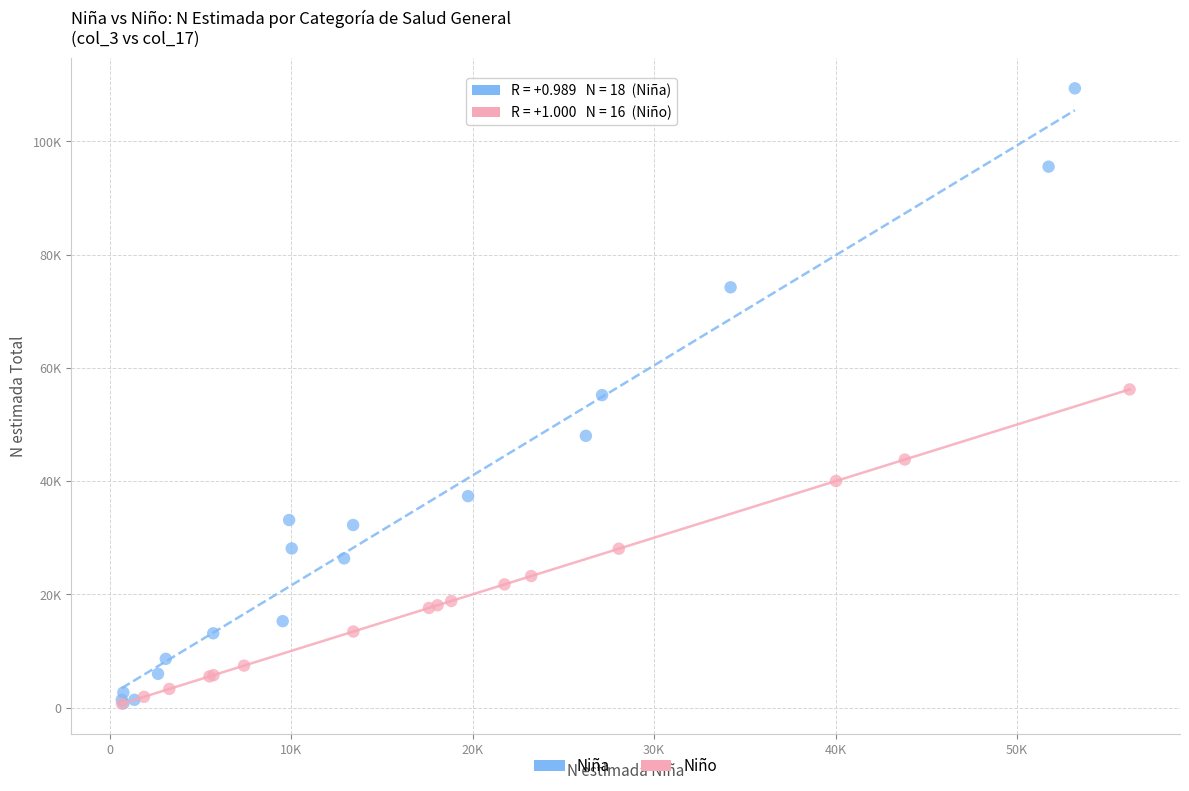

What are all the series names shown in the legend?

Niña, Niño